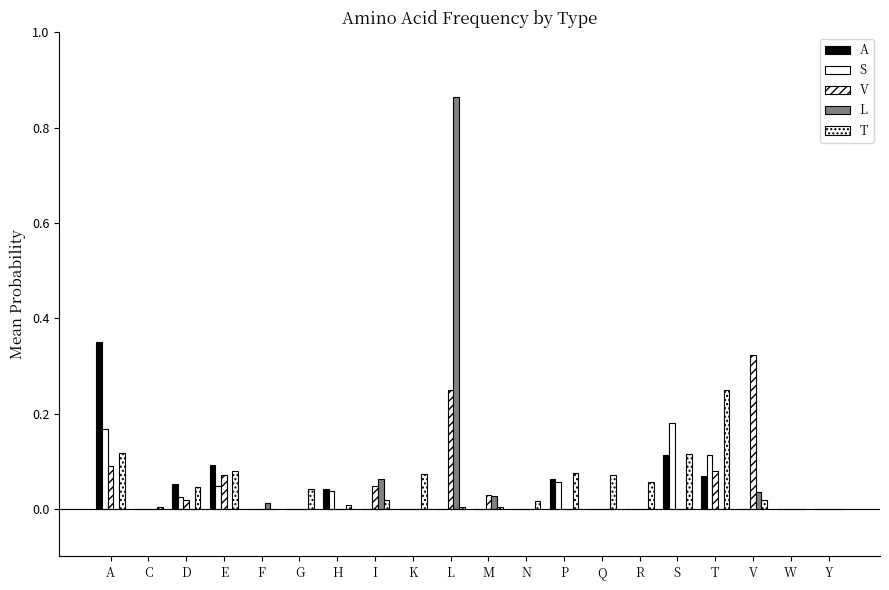

Rank the series at V from highest to lowest value.

V, L, T, A, S